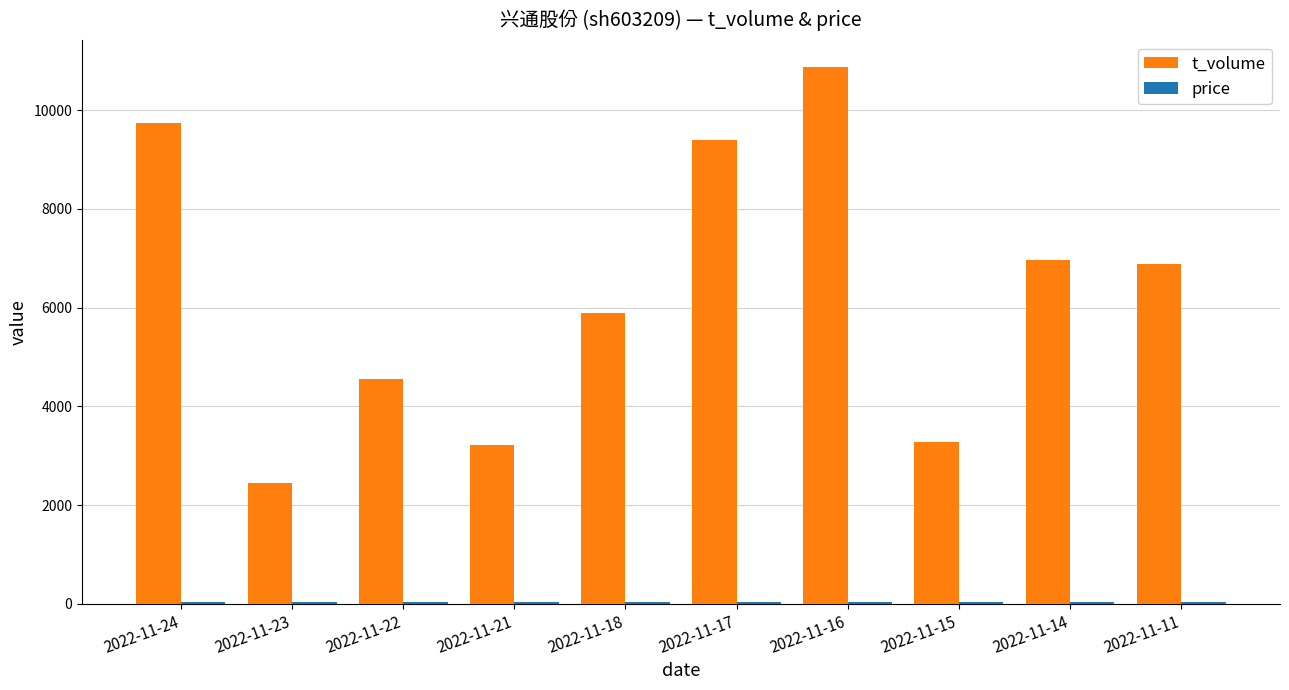

At which category is the sum across all series the highest?

2022-11-16